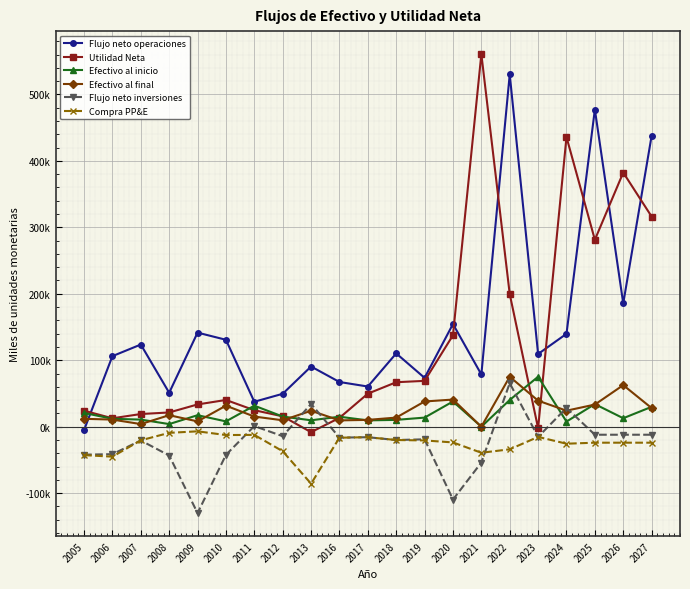

What are all the series names shown in the legend?

Flujo neto operaciones, Utilidad Neta, Efectivo al inicio, Efectivo al final, Flujo neto inversiones, Compra PP&E